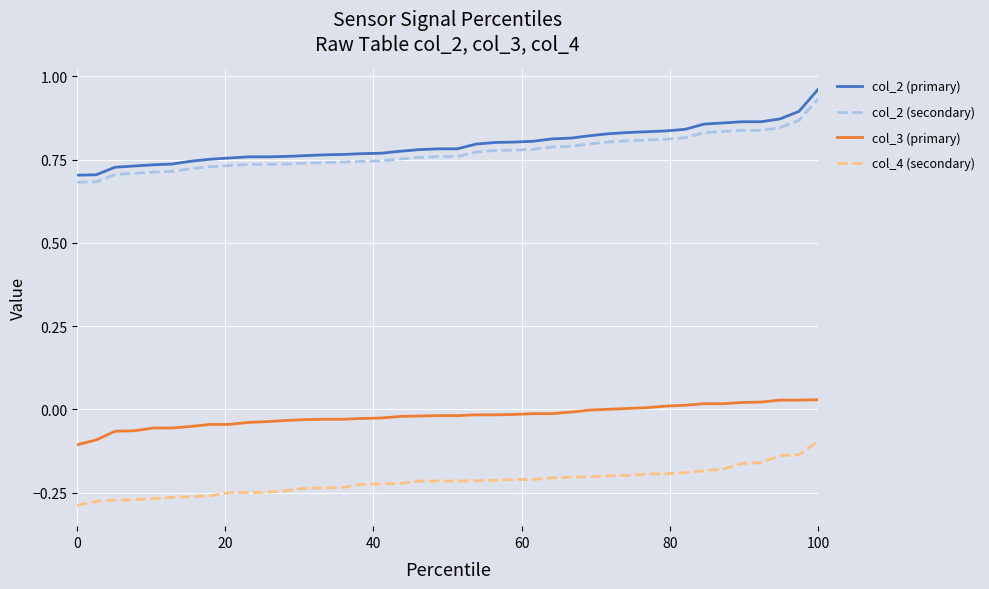

Does the chart have visible grid lines?

Yes